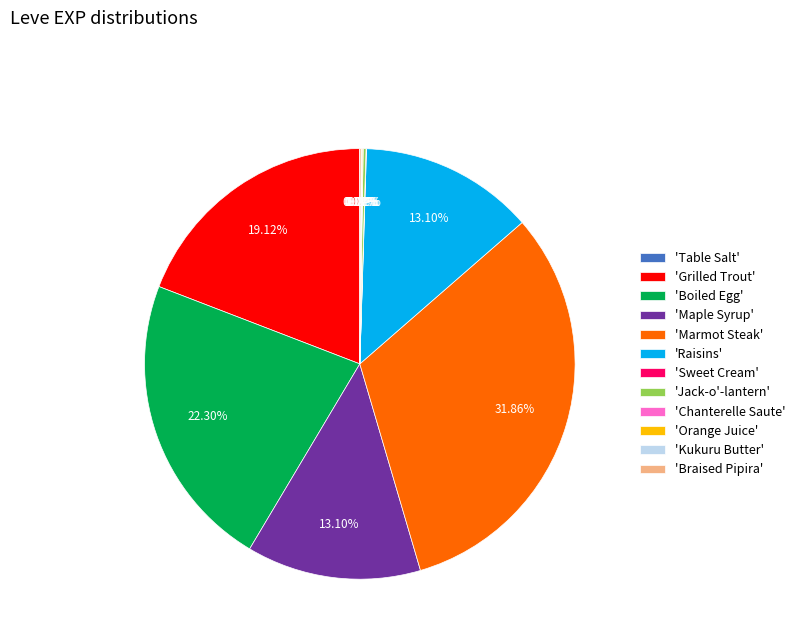

What is the ratio of the value at 'Raisins' to the value at 'Maple Syrup'?

1.0